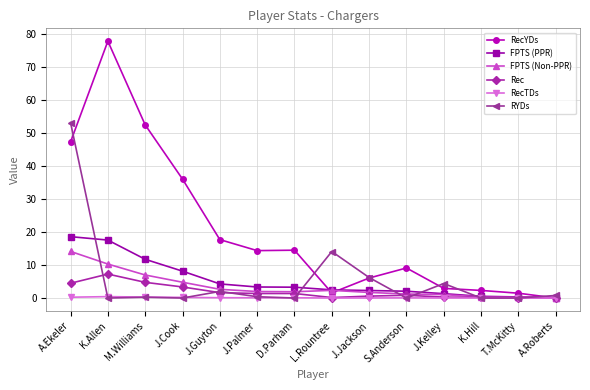

What is the maximum value shown in the chart?

77.7